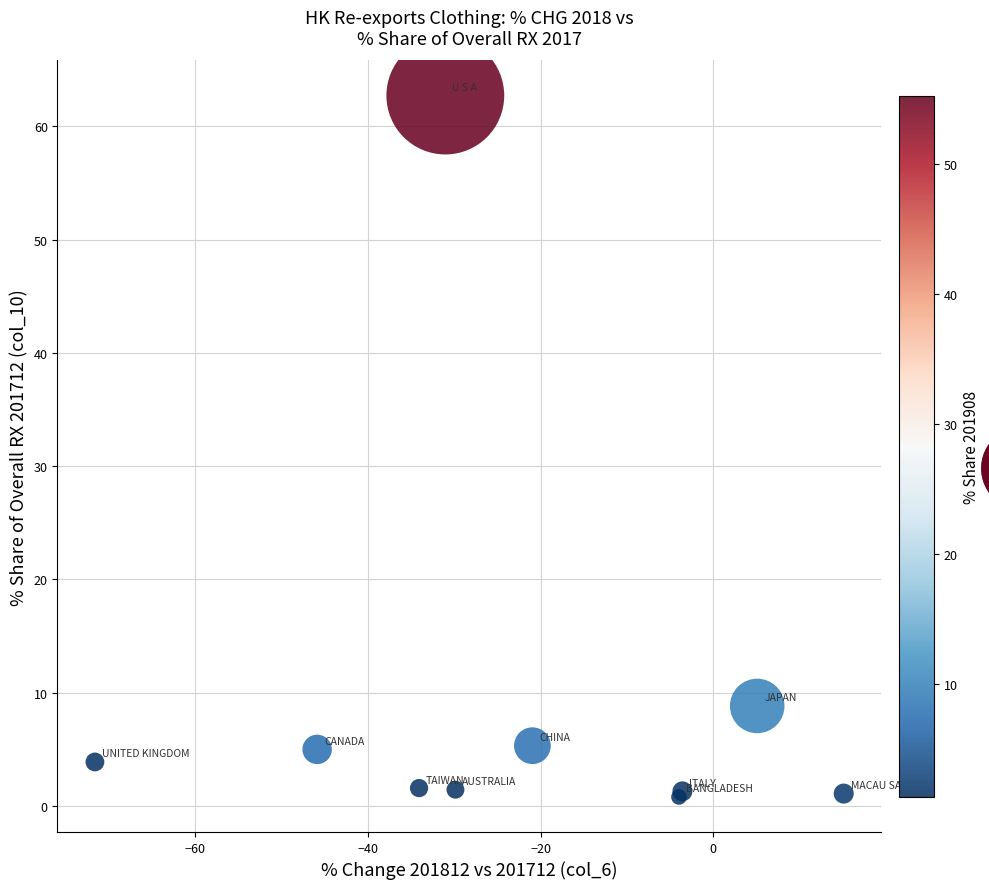

What Y value in the scatter plot is closest to 31?

8.8